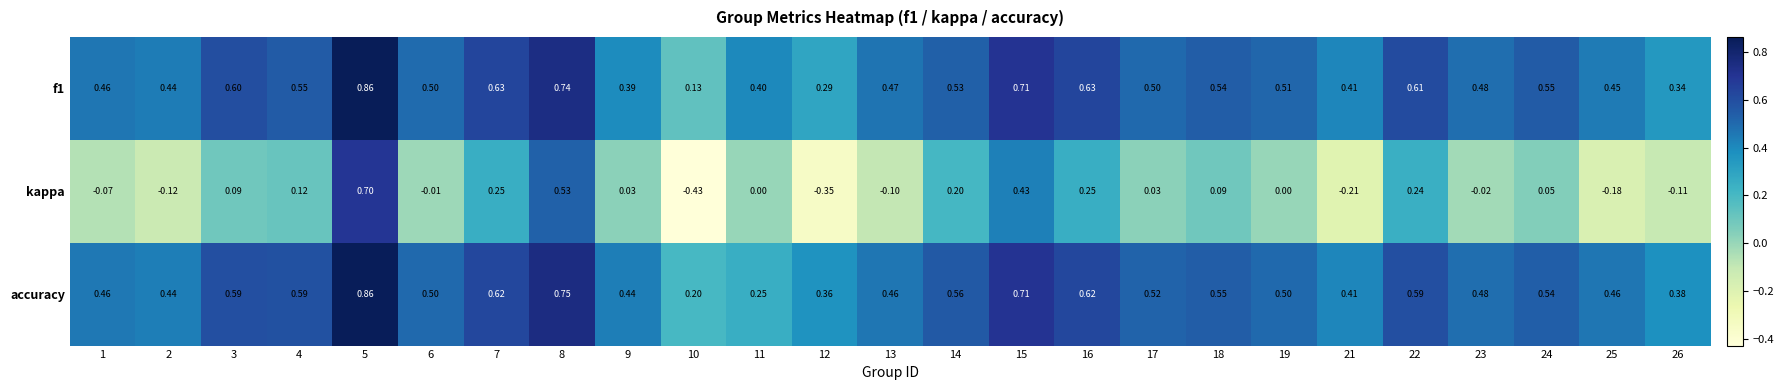

Is the value of kappa at 3 greater than the value of accuracy at 13?

No